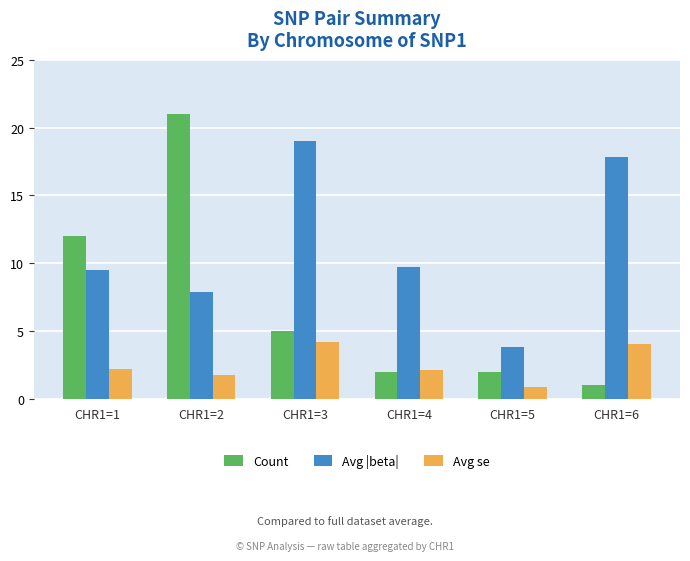

At which category is the sum across all series the highest?

CHR1=2